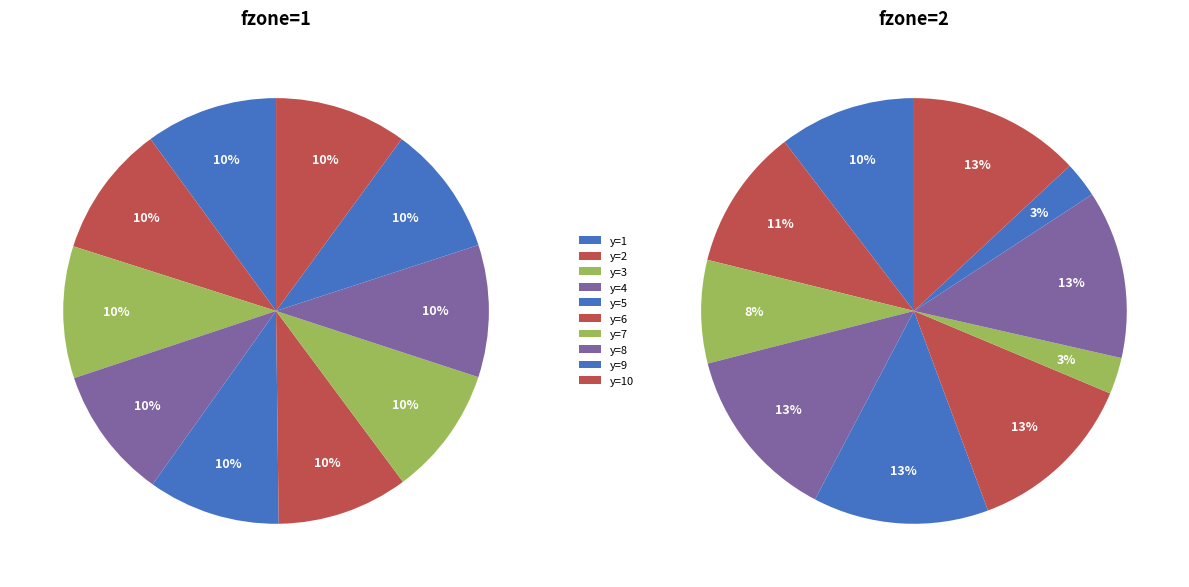

Is there any slice that represents more than half of the pie?

No